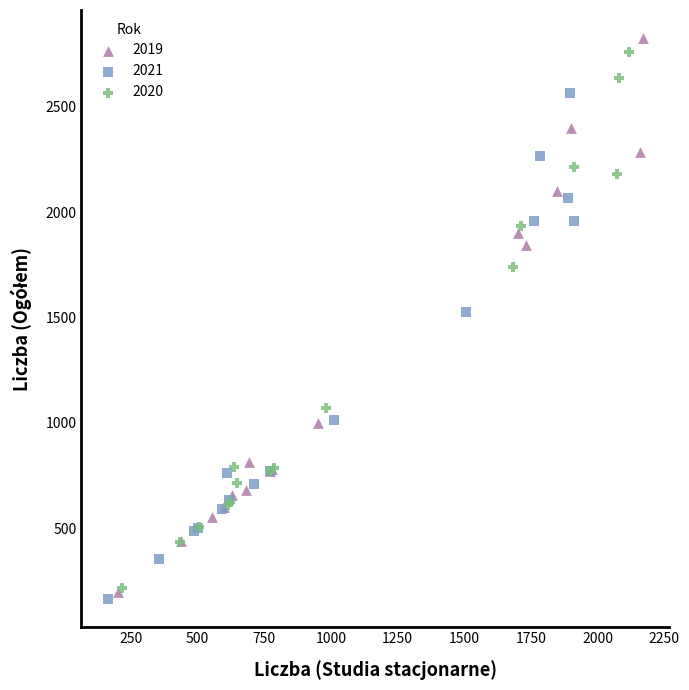

Which series contains the lowest Y value?

2021